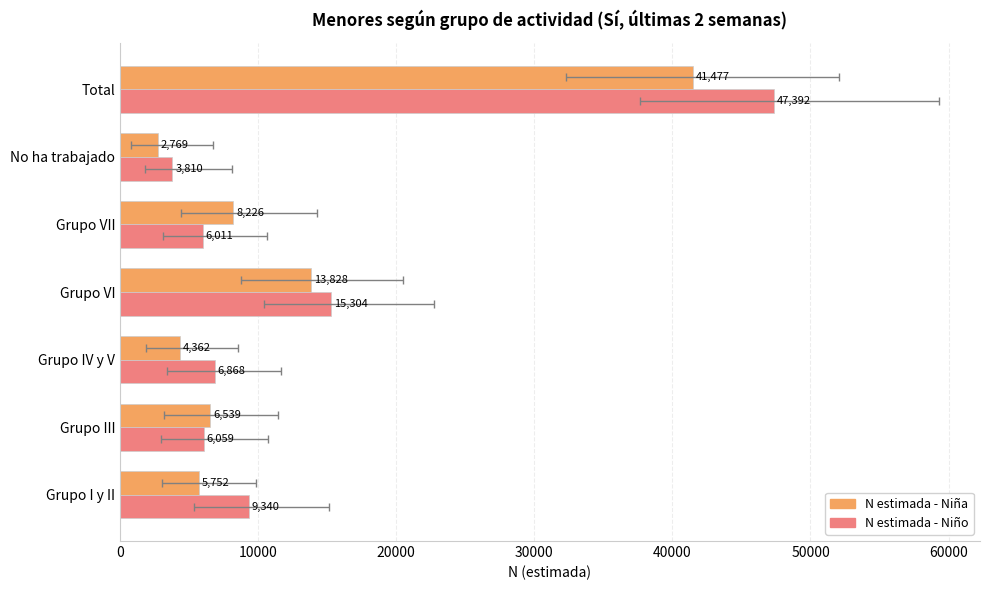

Rank the series by their maximum value, from lowest to highest.

N estimada - Niña, N estimada - Niño